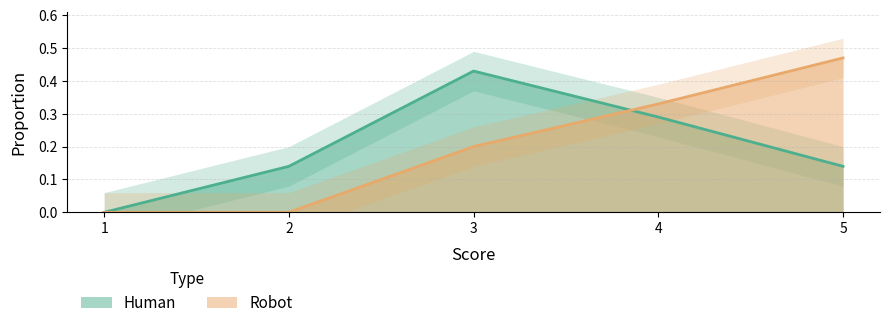

The Human series shows 0.4 at 3. True or false?

True